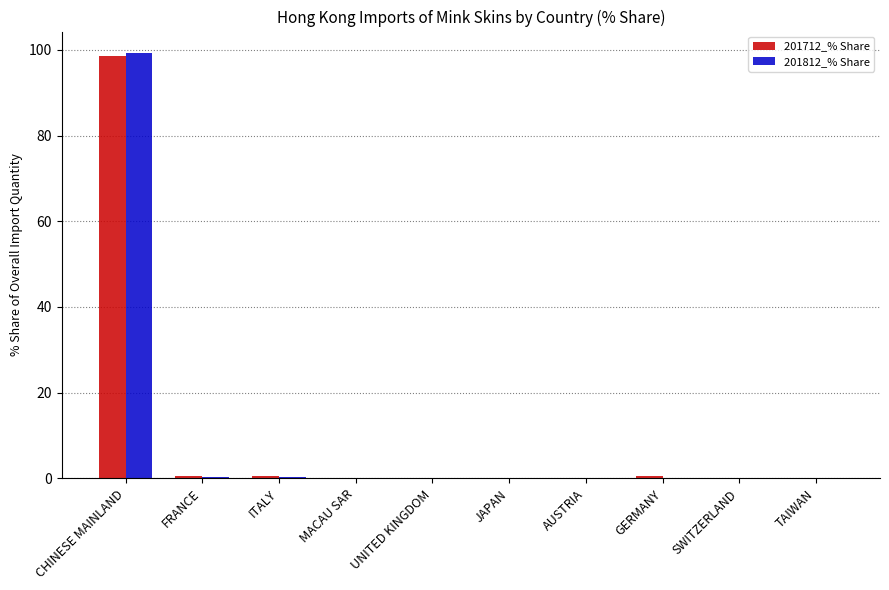

Are the bars grouped side by side (vs. stacked)?

Yes